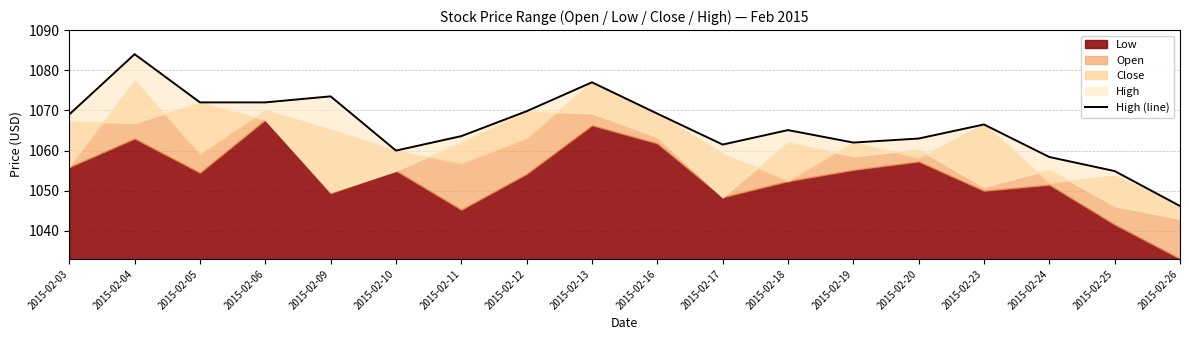

At which category does the chart reach its minimum across all series?

2015-02-26